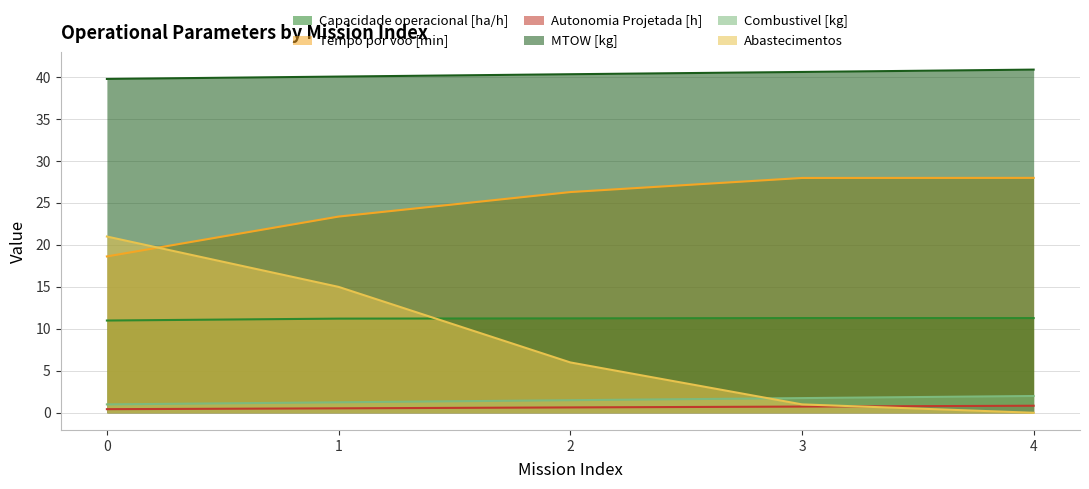

How many Autonomia Projetada [h] values are between 0 and 1?

5